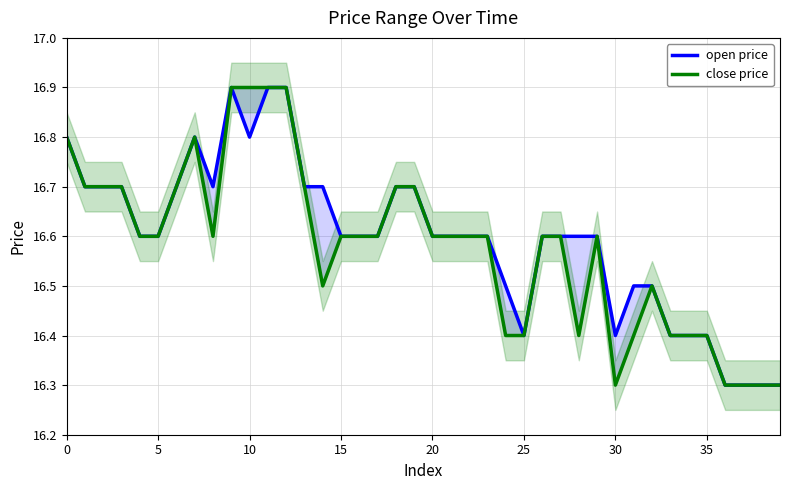

What is the difference between the open price values at 24 and 20?

0.1